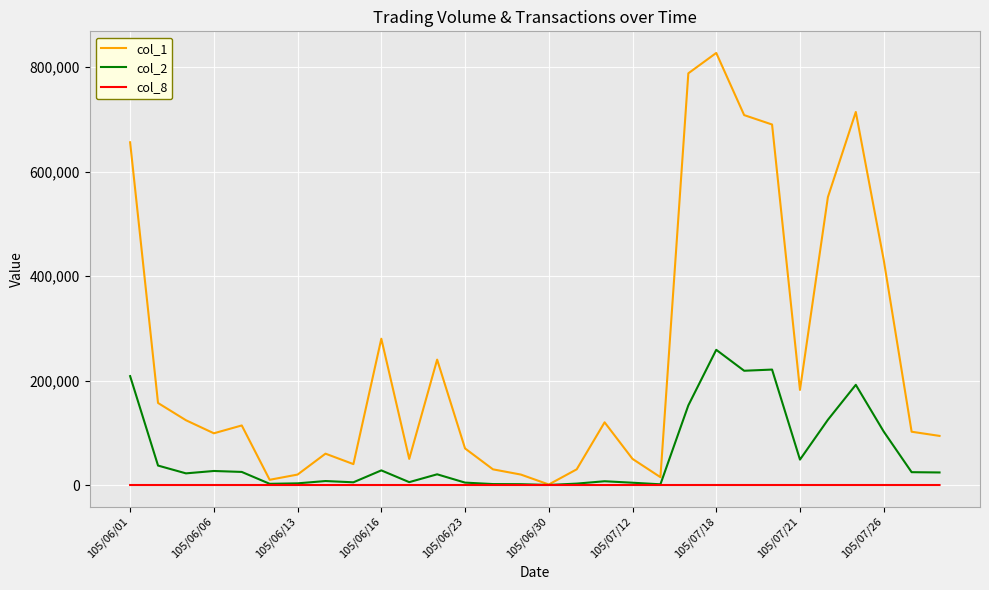

Rank the series by their maximum value, from lowest to highest.

col_8, col_2, col_1